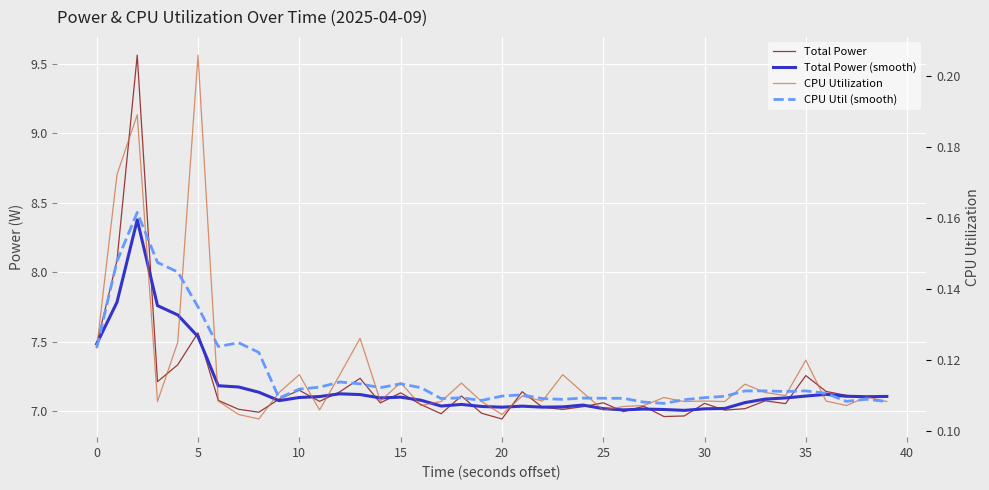

At which label is Total Power (smooth) closest to 7?

29